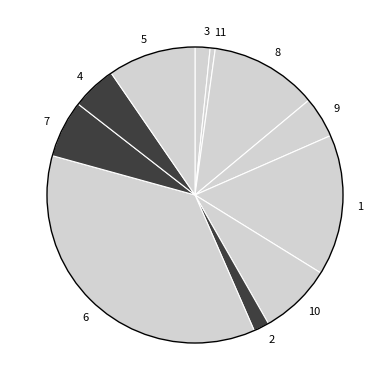

Do 6 and 9 together represent more than half of the pie?

No